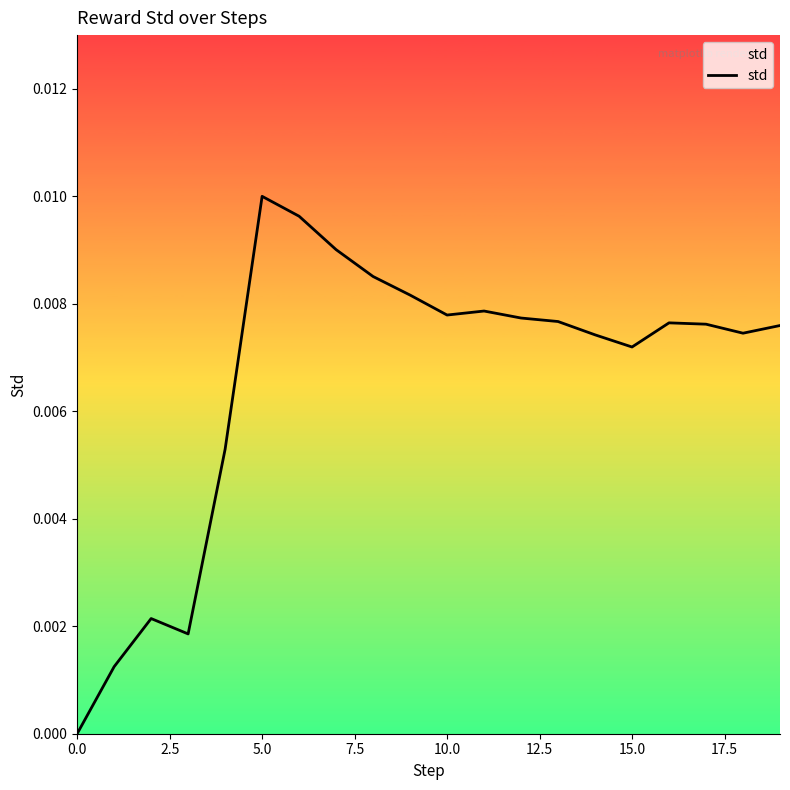

The chart shows a value of 0.0 at 11. True or false?

False